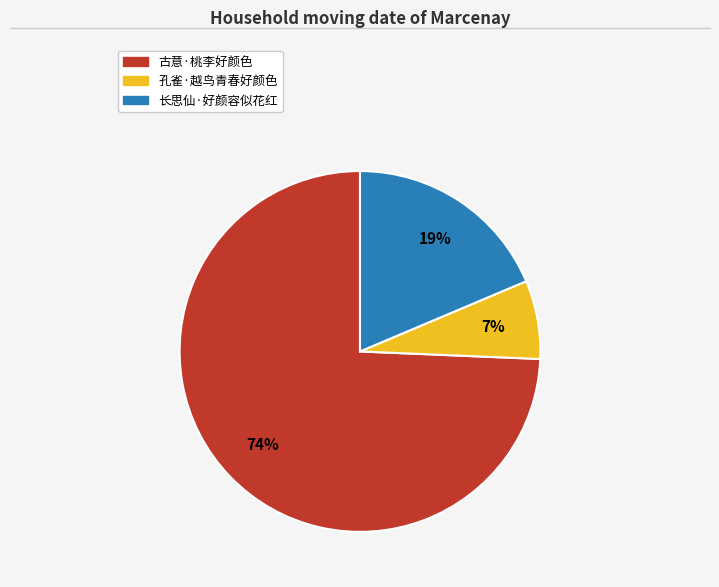

What is the ratio of the value at 长思仙·好颜容似花红 to the value at 孔雀·越鸟青春好颜色?

2.7